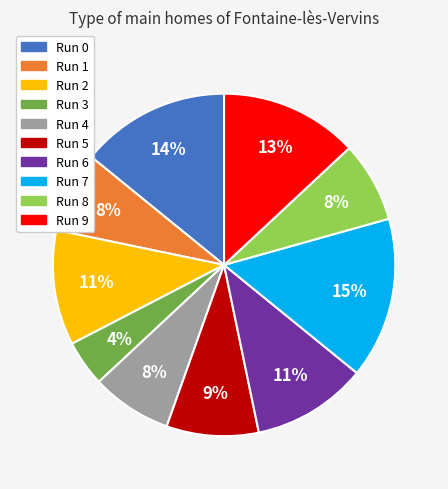

To the nearest percent, what portion does Run 2 represent?

11%